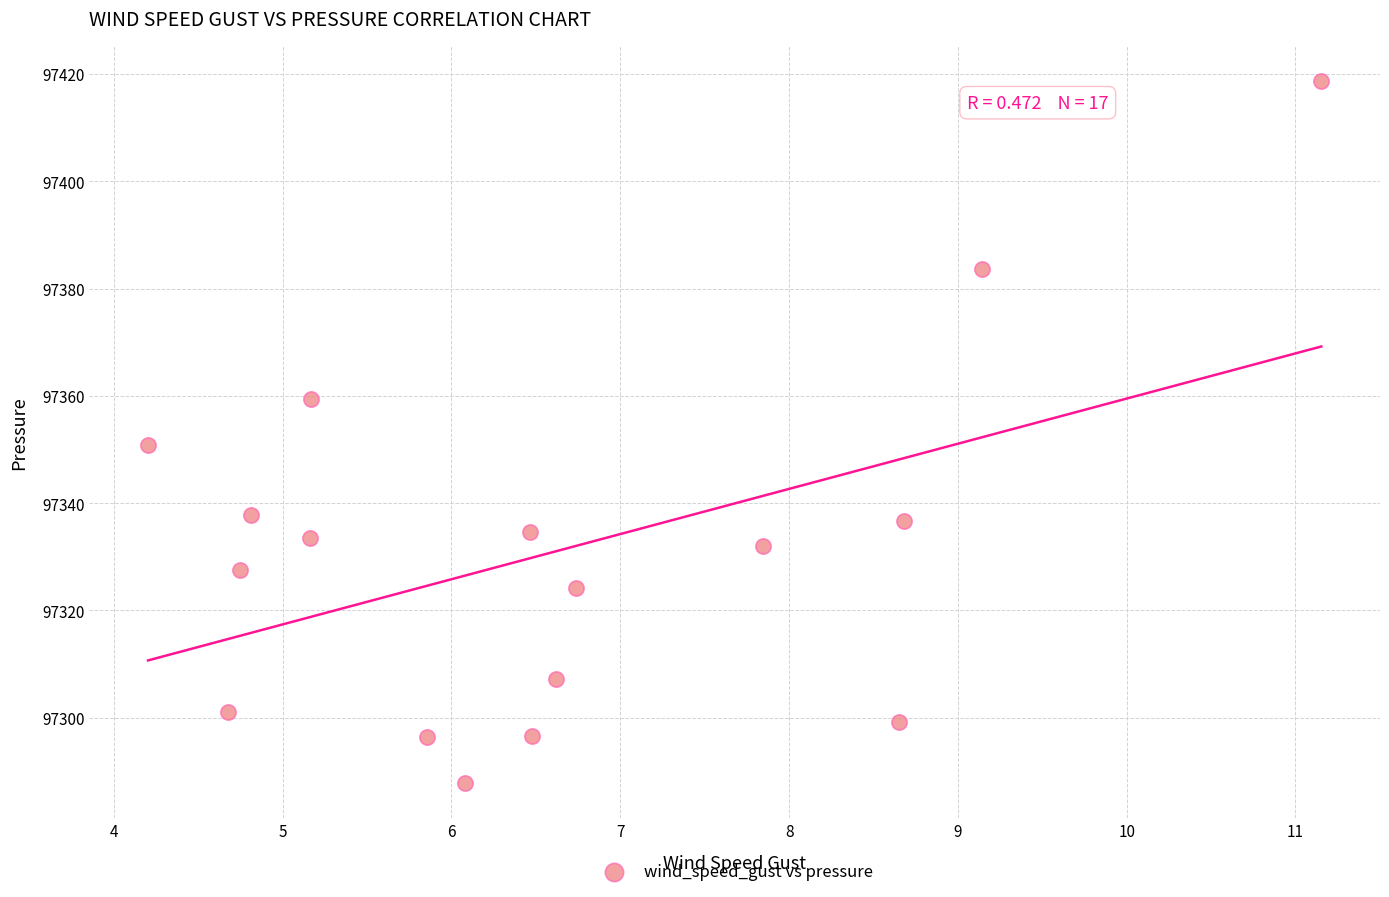

What is the range of Y values (max minus min)?

130.9